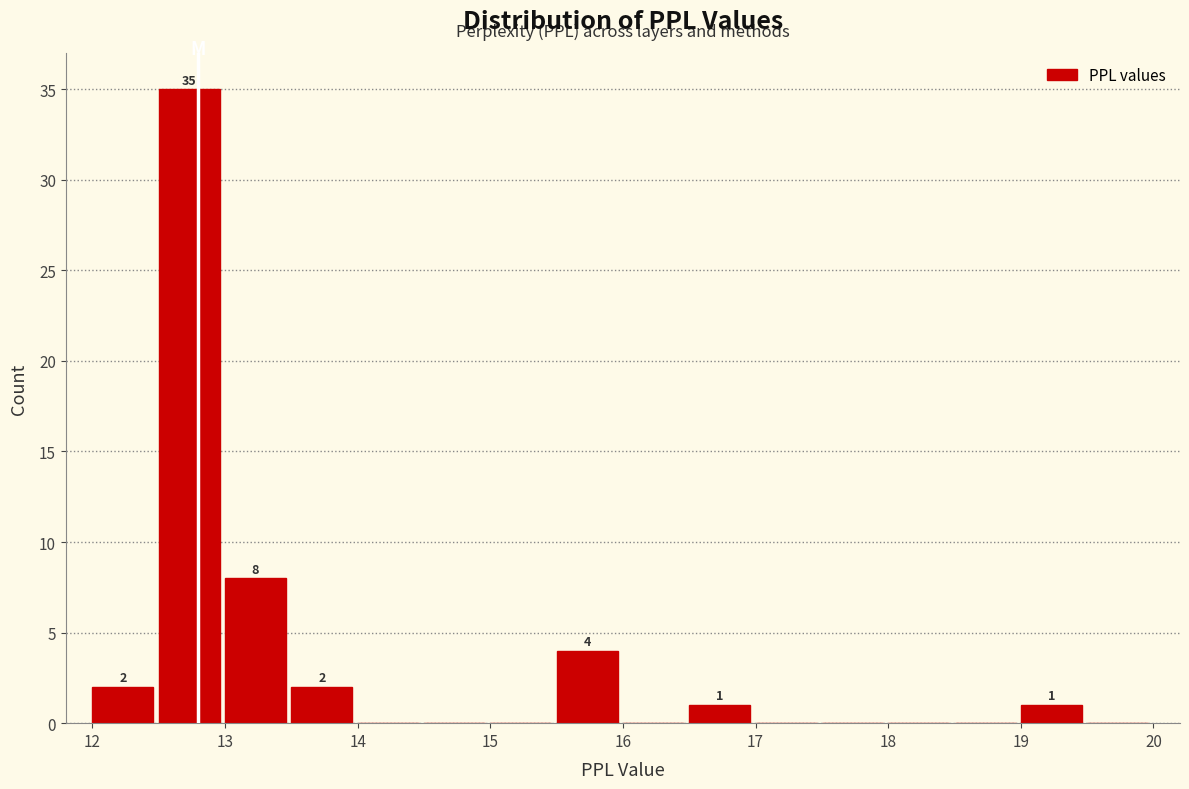

Which range on the x-axis has the tallest bar?

12.5 to 13.0